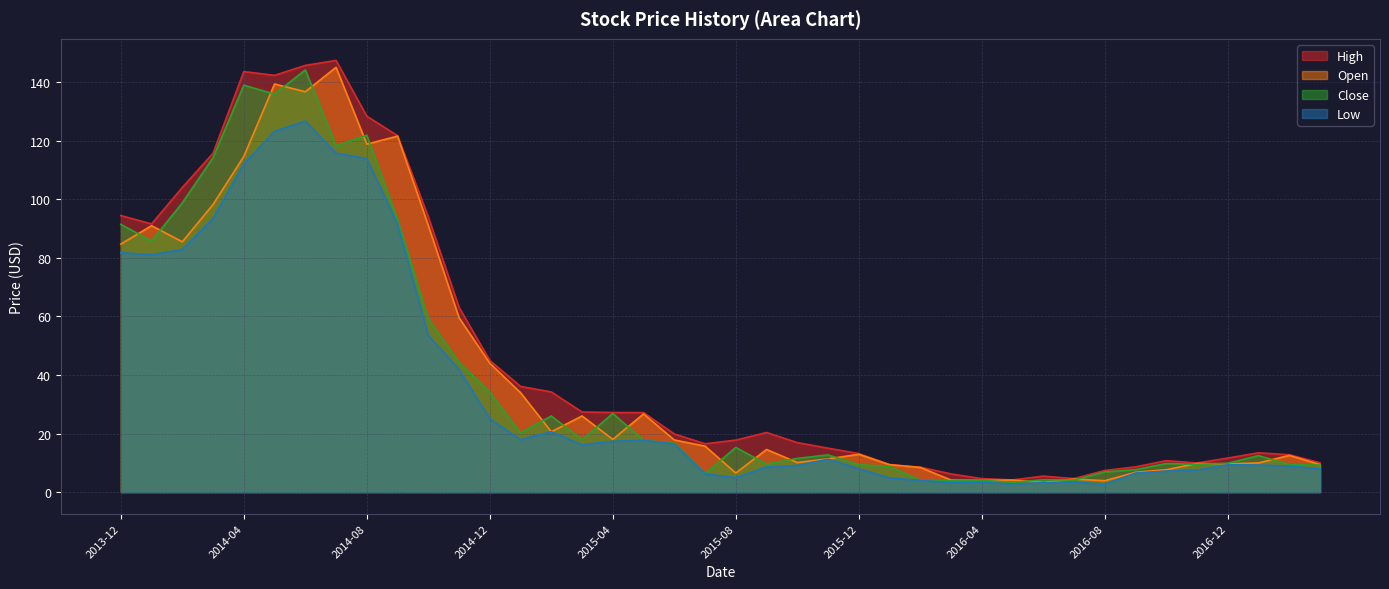

At how many categories does at least one series exceed 20?

19